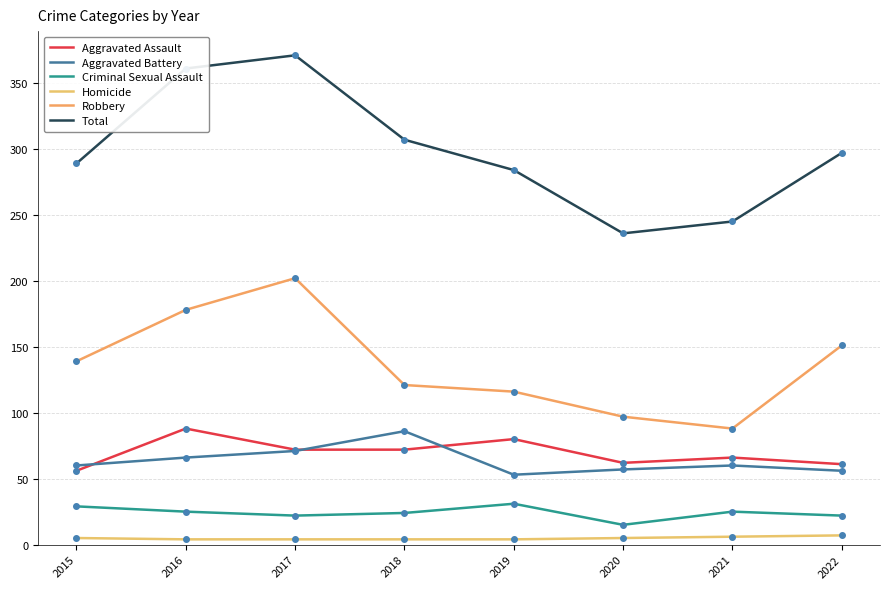

At how many categories does at least one series exceed 114?

8